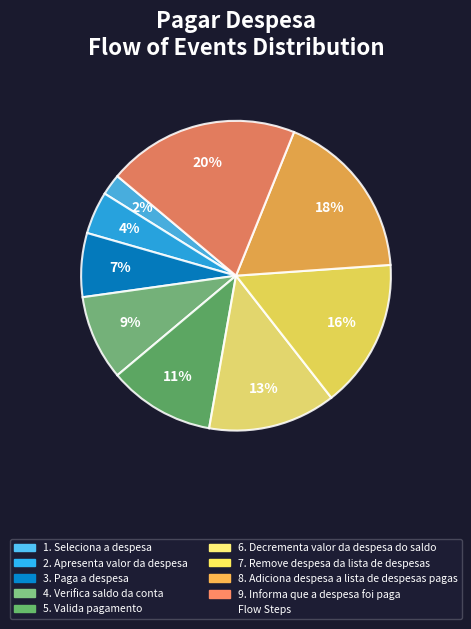

Which slice is the smallest?

Seleciona a despesa